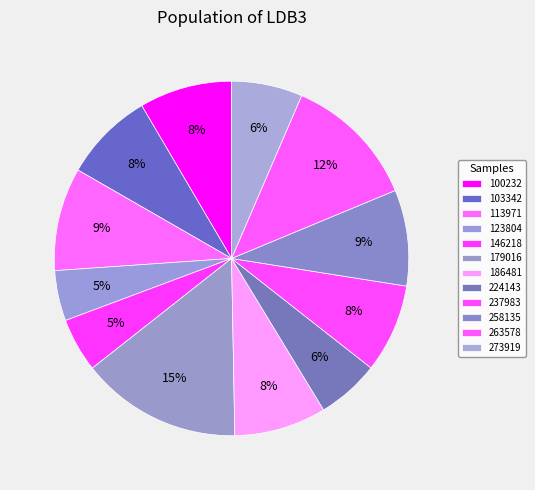

Which category has the biggest portion of the pie?

179016